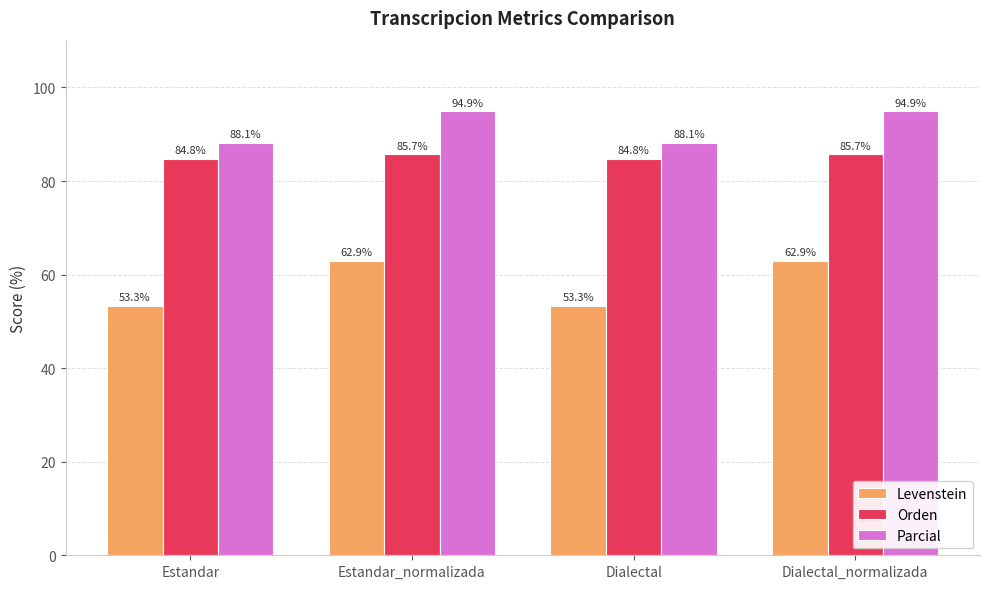

The value of Orden at Estandar_normalizada is 154.3. True or false?

False